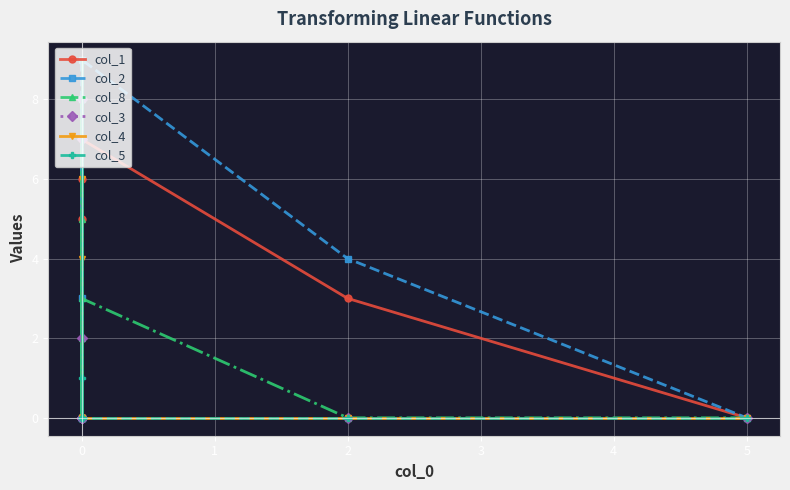

Which series ends up on top after the final intersection of col_1 and col_2?

col_1